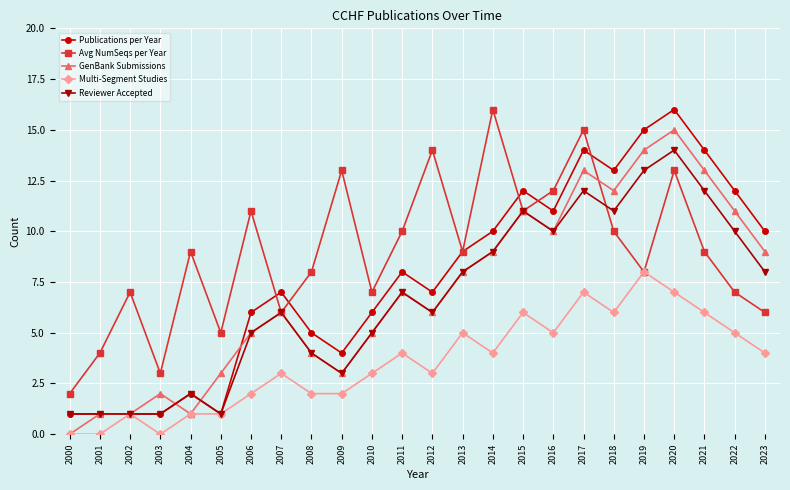

In Avg NumSeqs per Year, how many points are lower than both neighbors (excluding endpoints)?

7